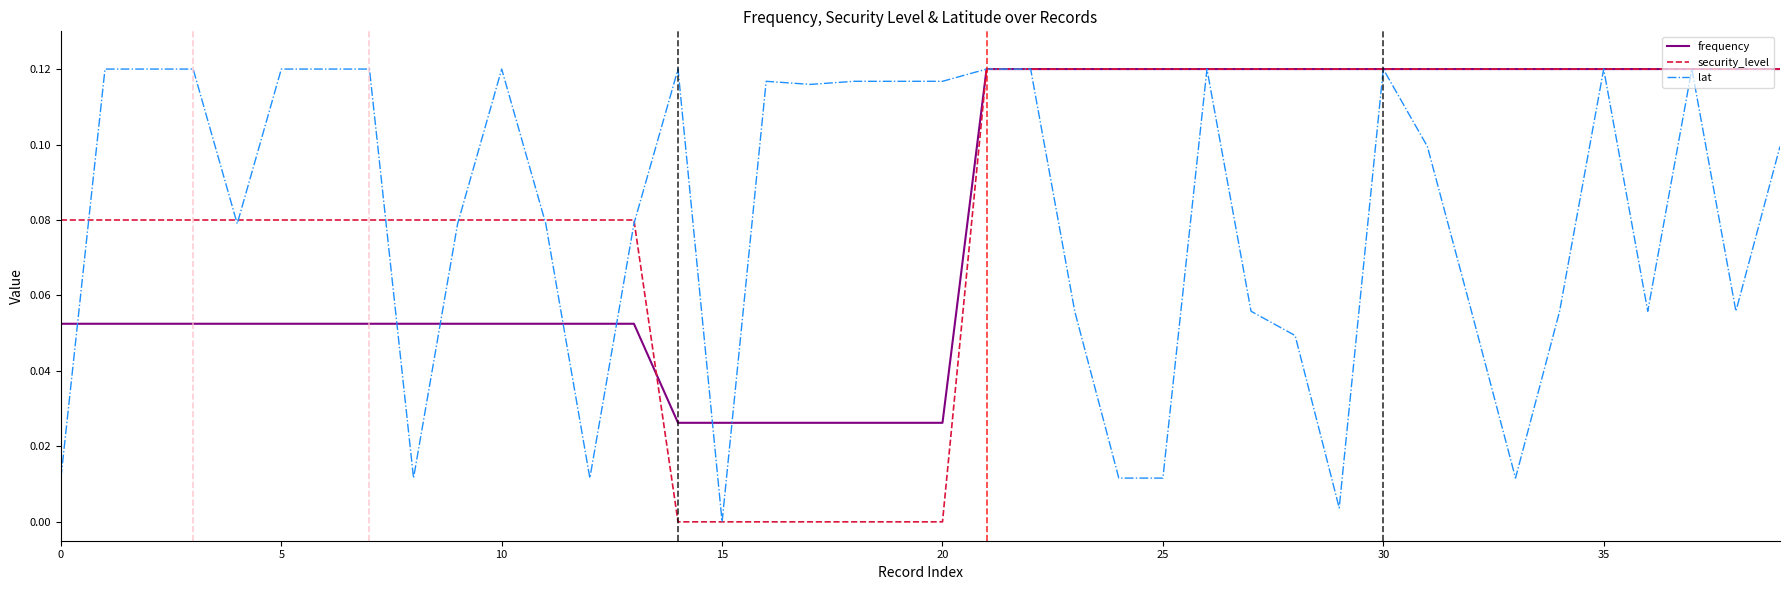

What are all the series names shown in the legend?

frequency, security_level, lat